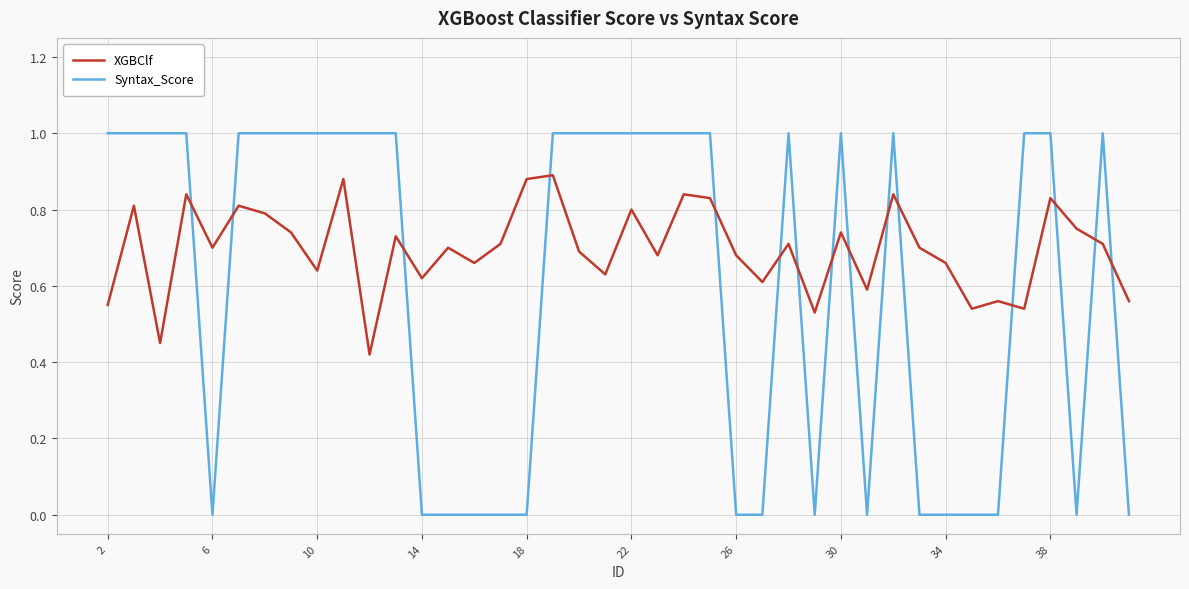

List the series in order of their overall mean, lowest first.

Syntax_Score, XGBClf